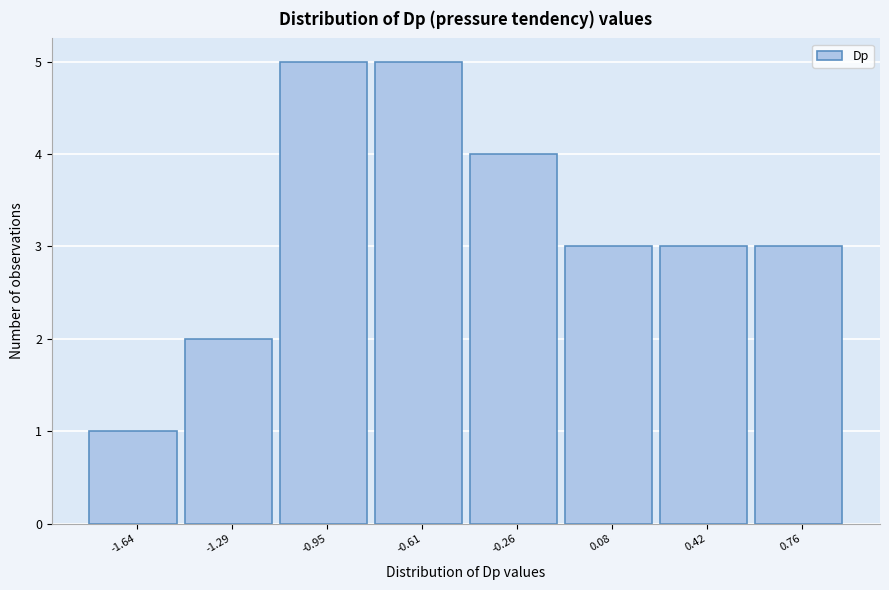

Reading left to right, list all the values displayed in this chart.

-1.64=1	-1.29=2	-0.95=5	-0.61=5	-0.26=4	0.08=3	0.42=3	0.76=3